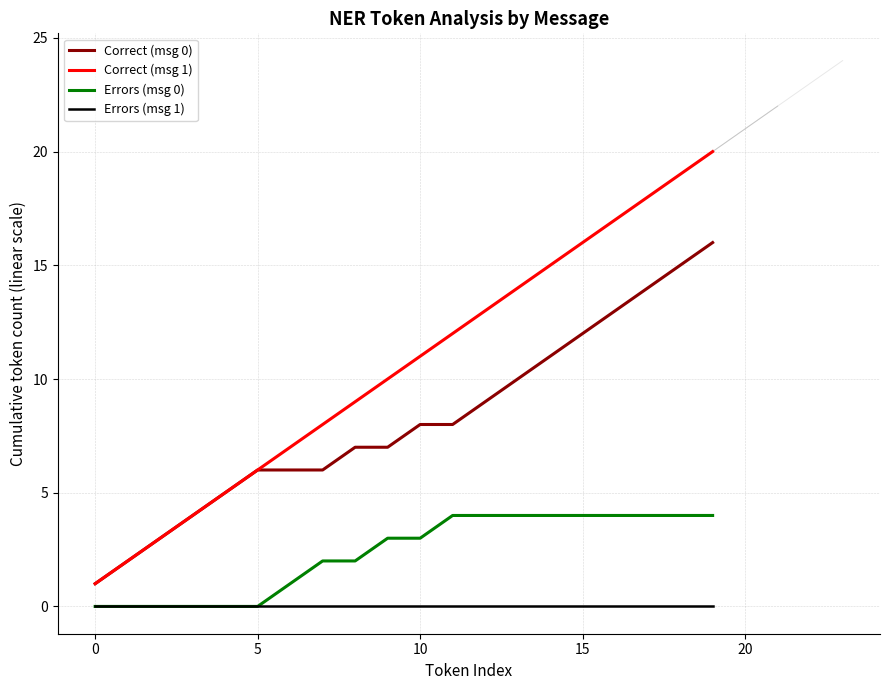

Between 9 and 19, which series saw the biggest shift?

Correct (msg 1)